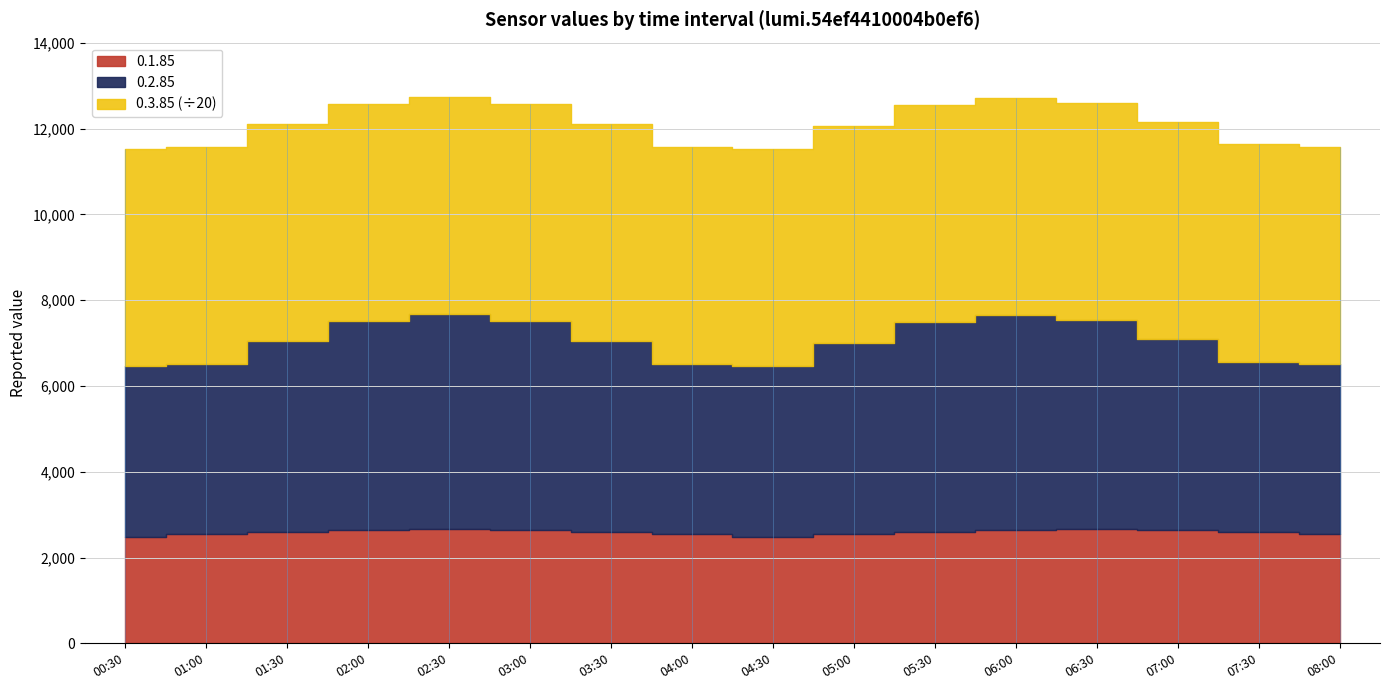

Which series has the largest total across all categories?

0.3.85